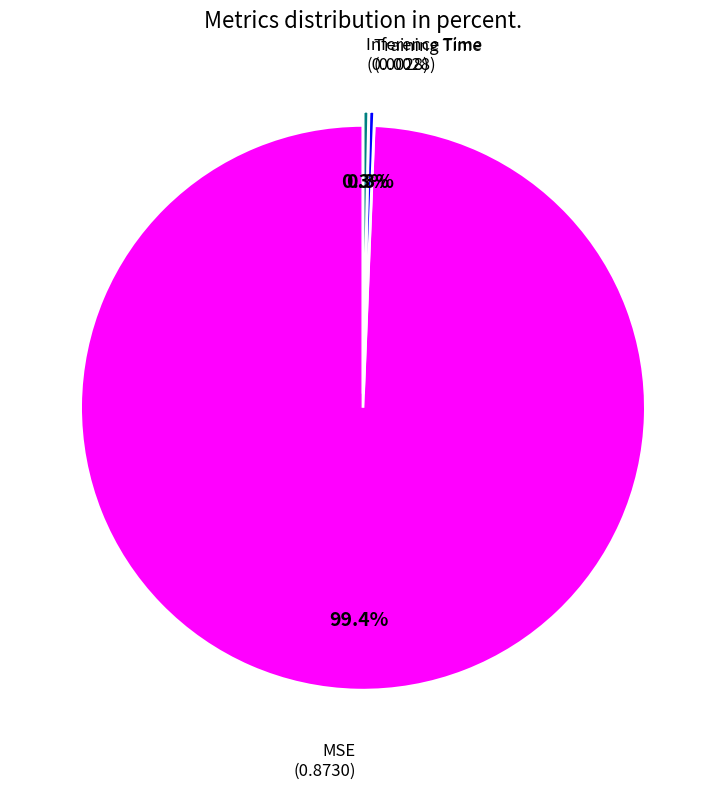

Which category has the smallest portion of the pie?

Inference Time